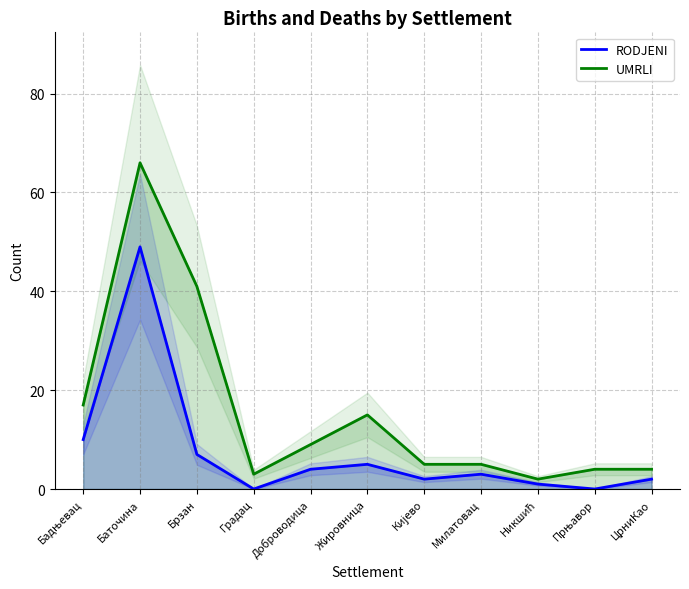

Does the chart display data point markers on the line(s)?

No